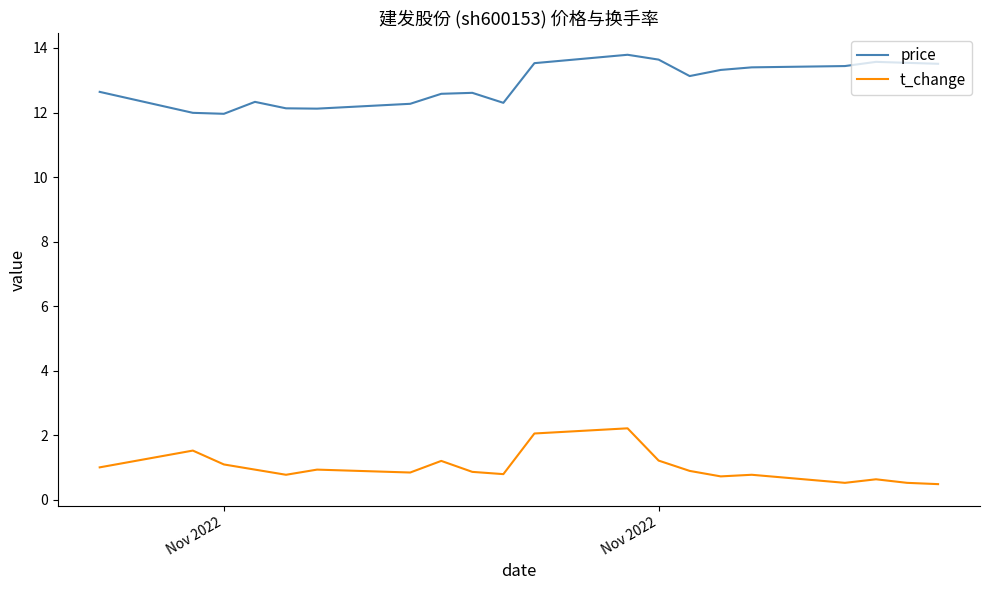

What is the highest value of the price series?

13.8